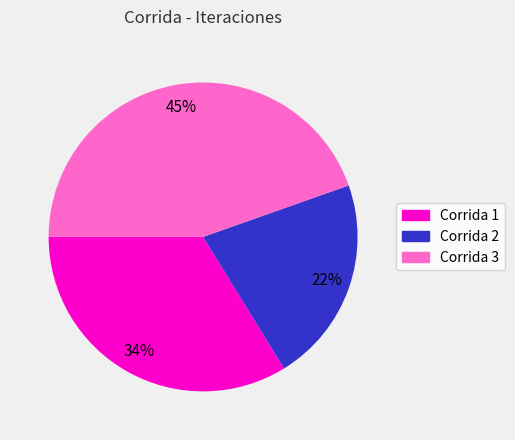

To the nearest percent, what is the difference between the largest and smallest slice percentages?

23%